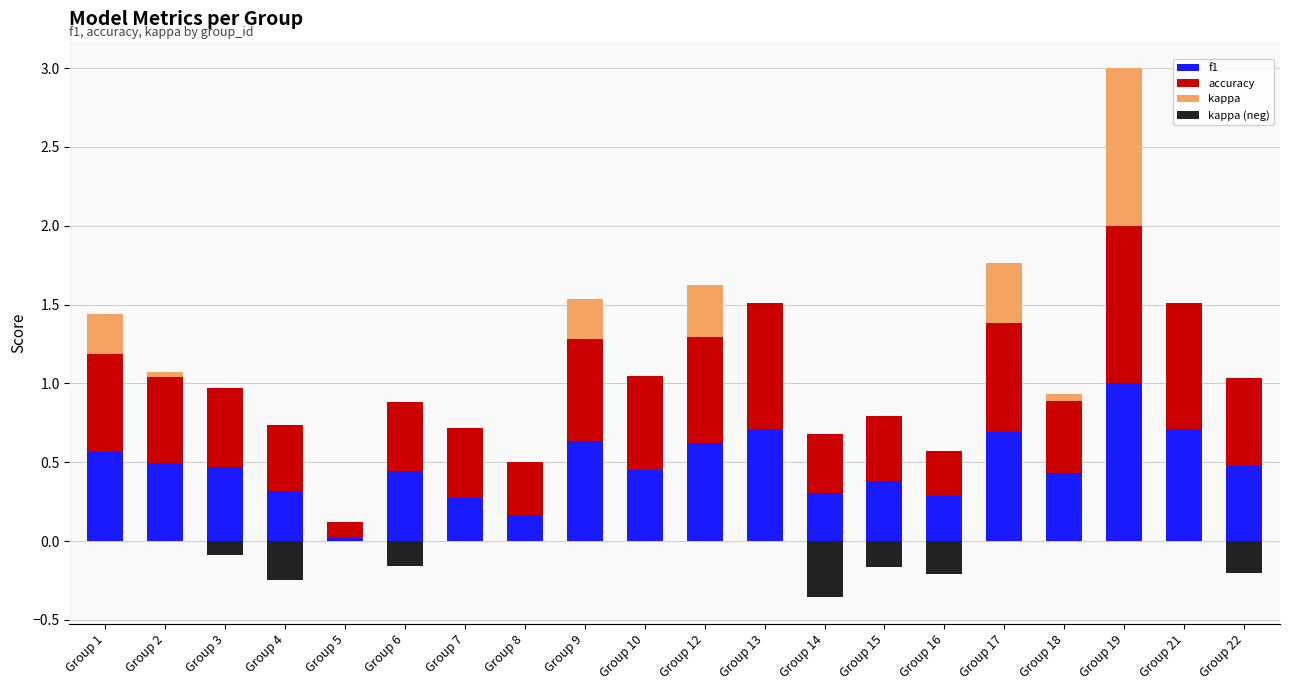

Reading left to right, what are all the values shown in this chart?

f1: Group 1=0.6	Group 2=0.5	Group 3=0.5	Group 4=0.3	Group 5=0.0	Group 6=0.4	Group 7=0.3	Group 8=0.2	Group 9=0.6	Group 10=0.5	Group 12=0.6	Group 13=0.7	Group 14=0.3	Group 15=0.4	Group 16=0.3	Group 17=0.7	Group 18=0.4	Group 19=1.0	Group 21=0.7	Group 22=0.5
accuracy: Group 1=0.6	Group 2=0.5	Group 3=0.5	Group 4=0.4	Group 5=0.1	Group 6=0.4	Group 7=0.4	Group 8=0.3	Group 9=0.6	Group 10=0.6	Group 12=0.7	Group 13=0.8	Group 14=0.4	Group 15=0.4	Group 16=0.3	Group 17=0.7	Group 18=0.5	Group 19=1.0	Group 21=0.8	Group 22=0.6
kappa: Group 1=0.2	Group 2=0.0	Group 3=0.0	Group 4=0.0	Group 5=0.0	Group 6=0.0	Group 7=0.0	Group 8=0.0	Group 9=0.3	Group 10=0.0	Group 12=0.3	Group 13=0.0	Group 14=0.0	Group 15=0.0	Group 16=0.0	Group 17=0.4	Group 18=0.0	Group 19=1.0	Group 21=0.0	Group 22=0.0
kappa (neg): Group 1=0.0	Group 2=0.0	Group 3=-0.1	Group 4=-0.2	Group 5=0.0	Group 6=-0.2	Group 7=0.0	Group 8=0.0	Group 9=0.0	Group 10=0.0	Group 12=0.0	Group 13=0.0	Group 14=-0.4	Group 15=-0.2	Group 16=-0.2	Group 17=0.0	Group 18=0.0	Group 19=0.0	Group 21=0.0	Group 22=-0.2